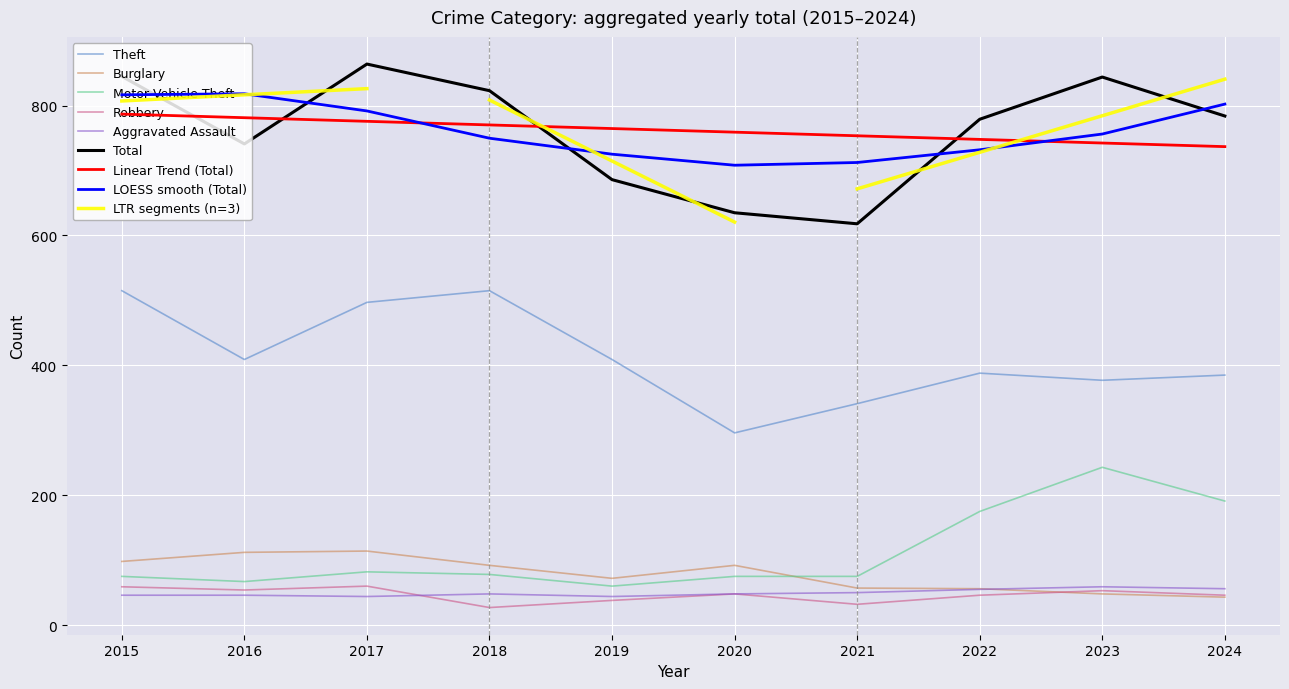

Which series has the largest range (max minus min)?

Total